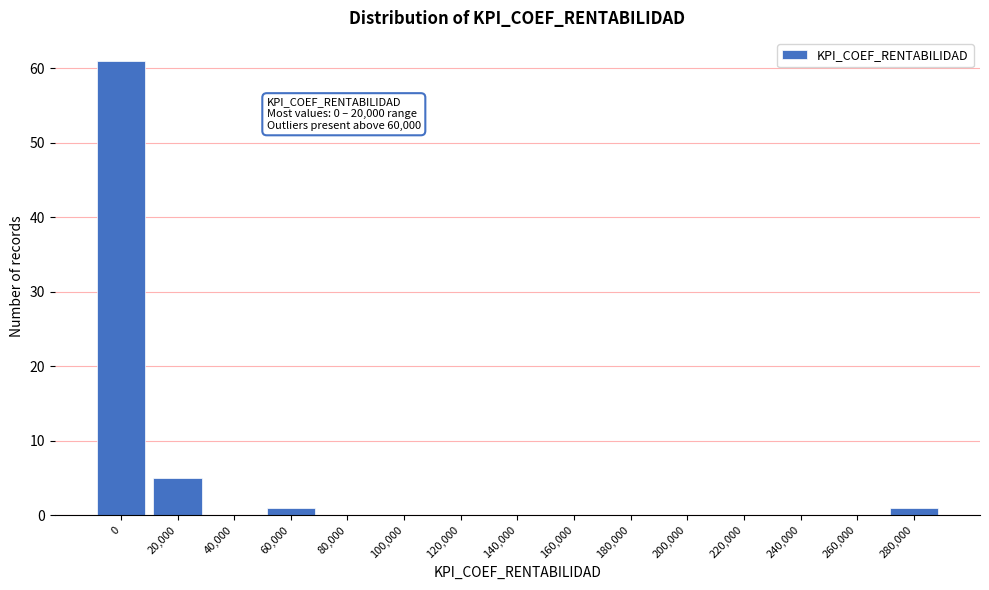

Reading left to right, list all the values displayed in this chart.

0=61	20,000=5	40,000=0	60,000=1	80,000=0	100,000=0	120,000=0	140,000=0	160,000=0	180,000=0	200,000=0	220,000=0	240,000=0	260,000=0	280,000=1